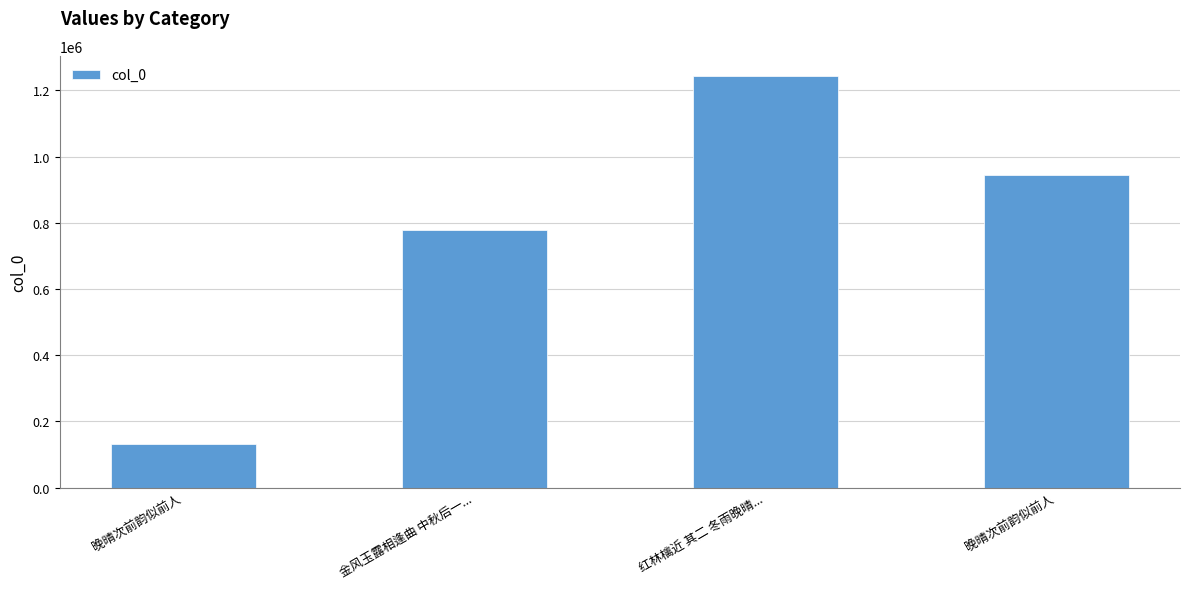

How many data points does each series have?

4